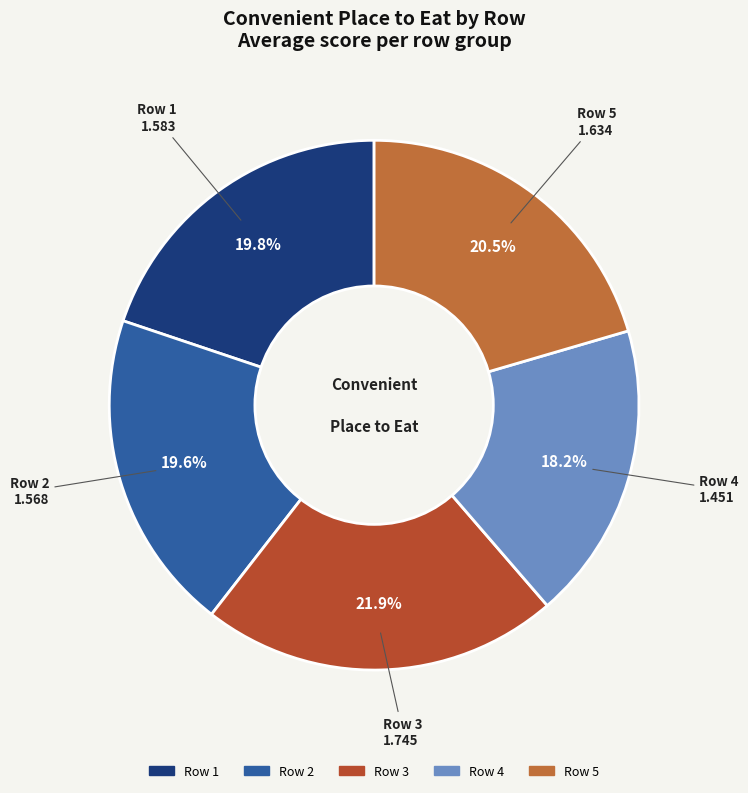

To the nearest percent, what is the difference between the largest and smallest slice percentages?

4%